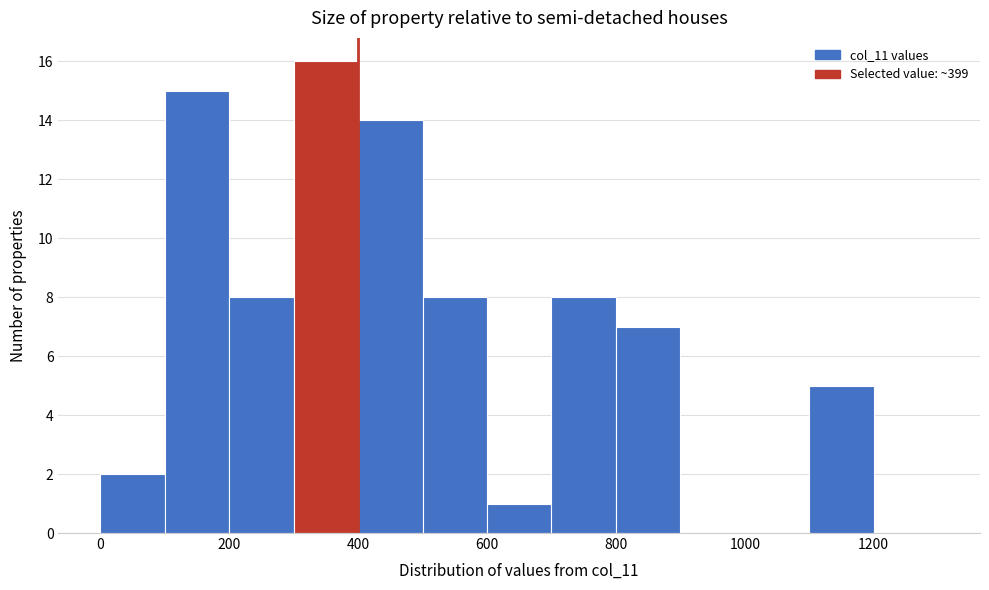

Reading left to right, transcribe this chart: for each bar, give the range it covers on the x-axis and its height. The values are not printed on the chart, so give them approximately, as read against the axis.

0 to 100: 2
100 to 200: 15
200 to 300: 8
300 to 400: 16
400 to 500: 14
500 to 600: 8
600 to 700: 1
700 to 800: 8
800 to 900: 7
900 to 1000: 0
1000 to 1100: 0
1100 to 1200: 5
1200 to 1300: 0